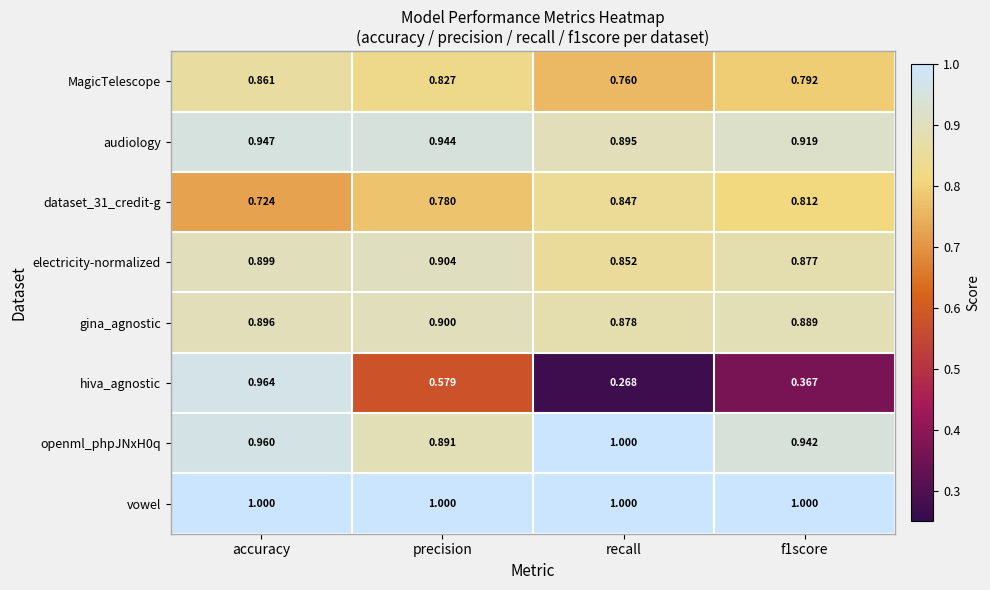

At which category is the sum across all series the highest?

accuracy